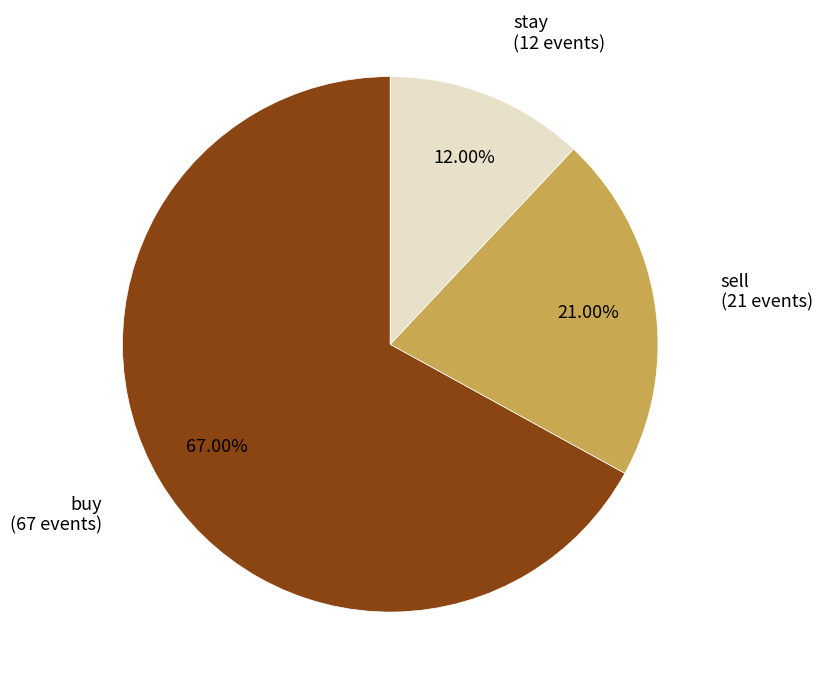

Rank the categories by value from lowest to highest.

stay, sell, buy